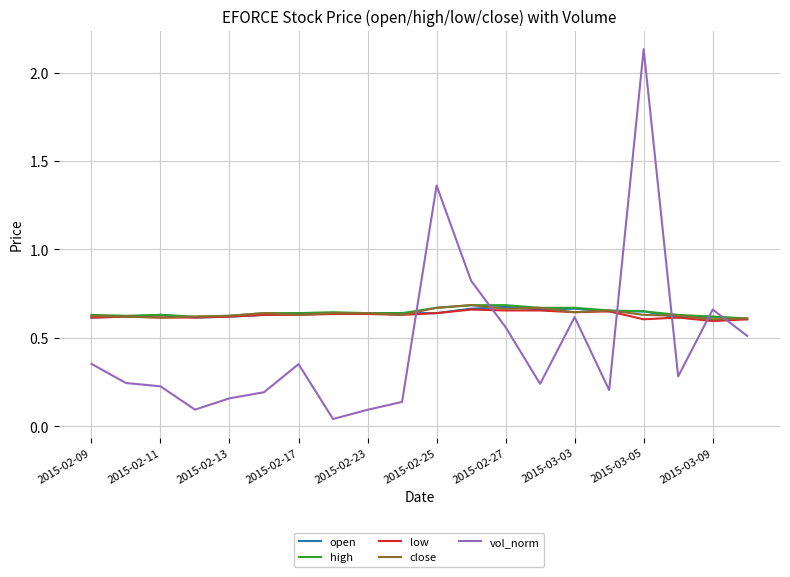

Which series ends up on top after the final intersection of high and vol_norm?

high